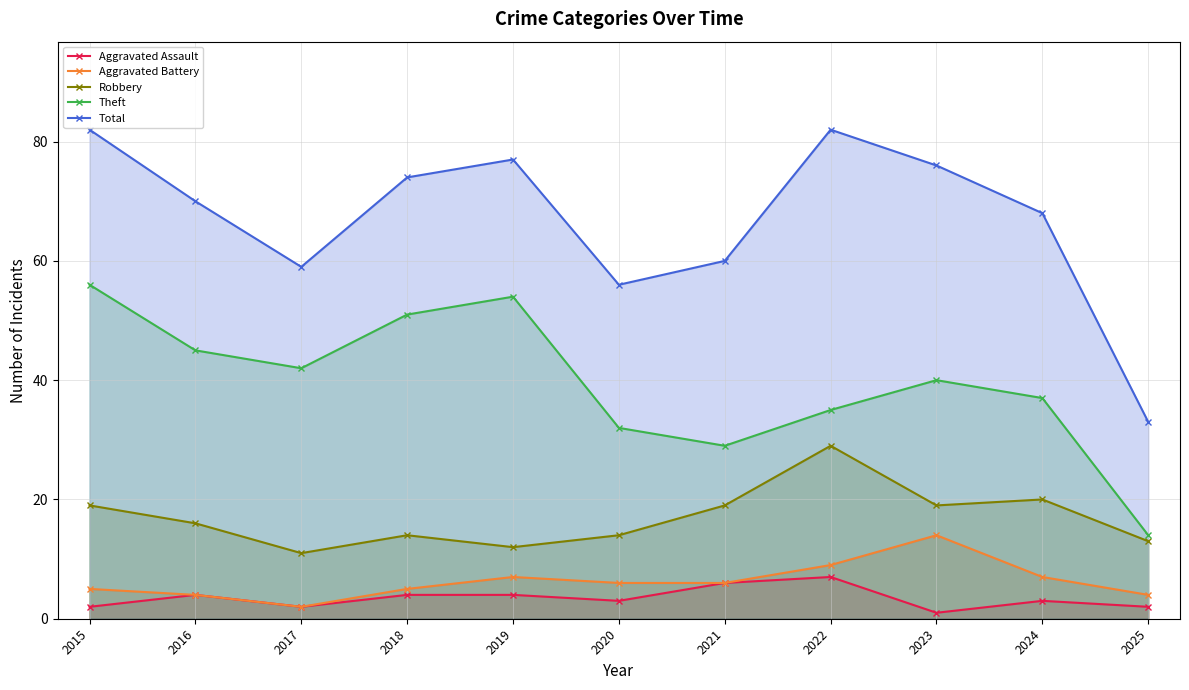

Rank the categories by Theft value from highest to lowest.

2015, 2019, 2018, 2016, 2017, 2023, 2024, 2022, 2020, 2021, 2025